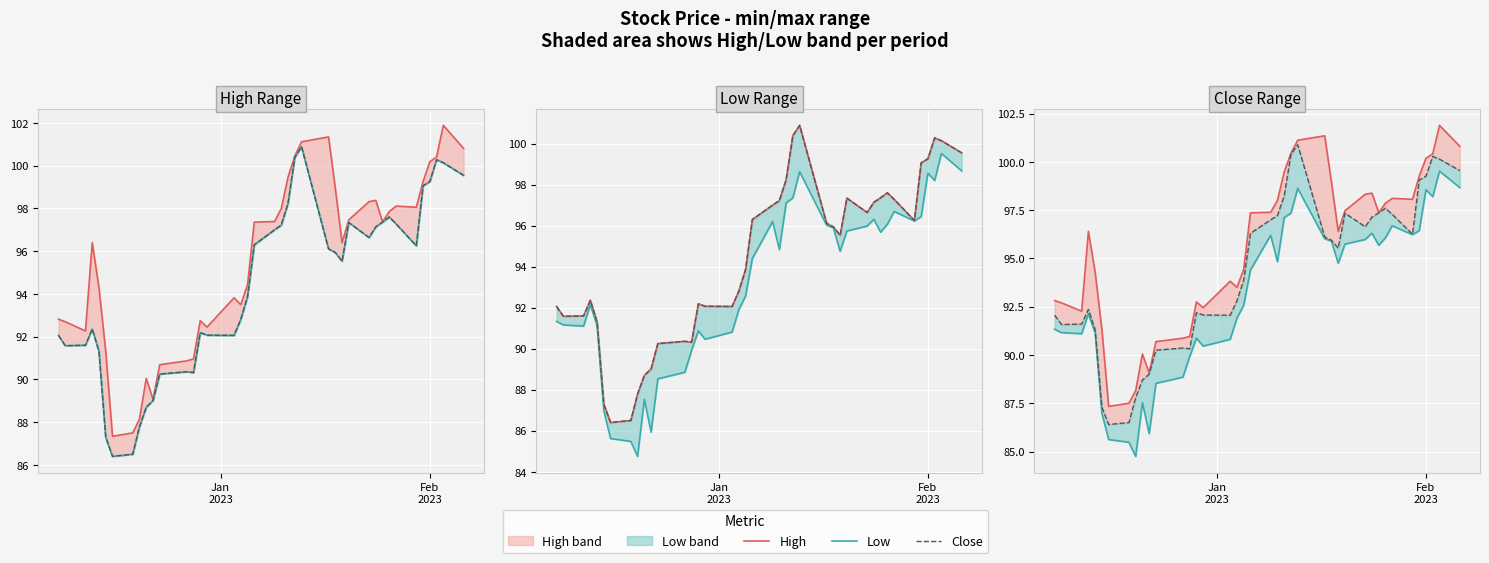

Reading left to right, what are all the values shown in this chart?

High: 92.8	92.7	92.3	96.4	94.3	91.3	87.3	87.5	88.2	90.0	89.1	90.7	90.9	91.0	92.8	92.5	93.8	93.5	94.4	97.4	97.4	98.0	99.5	100.5	101.1	101.3	99.0	96.4	97.5	98.3	98.4	97.4	97.9	98.1	98.1	99.3	100.2	100.4	101.9	100.8
Low: 91.3	91.2	91.1	92.1	91.1	87.0	85.6	85.5	84.8	87.5	85.9	88.5	88.8	89.9	90.9	90.5	90.8	91.9	92.6	94.4	96.2	94.8	97.1	97.3	98.6	96.0	95.9	94.8	95.7	96.0	96.3	95.7	96.1	96.7	96.2	96.4	98.6	98.2	99.5	98.7
Close: 92.1	91.6	91.6	92.4	91.3	87.3	86.4	86.5	87.8	88.7	89.0	90.2	90.4	90.3	92.2	92.1	92.1	92.8	93.9	96.3	97.0	97.2	98.2	100.4	100.9	96.1	95.9	95.5	97.3	96.6	97.1	97.4	97.6	97.3	96.2	99.1	99.3	100.3	100.1	99.5